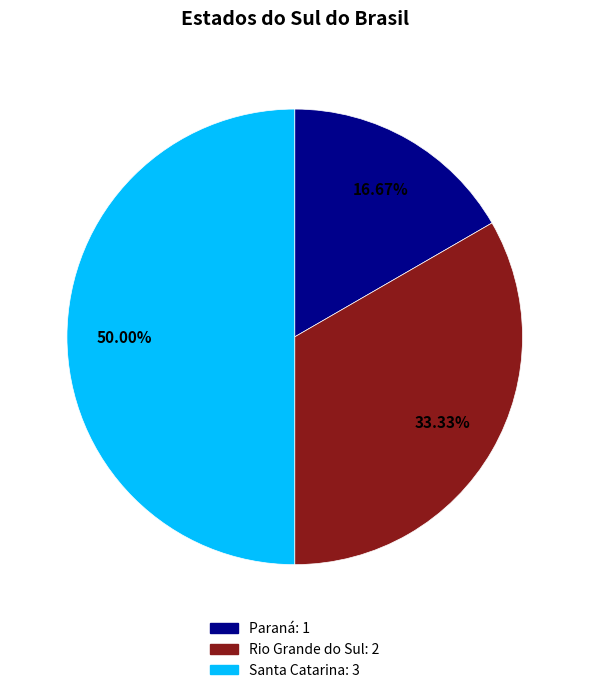

To the nearest percent, what is the difference between the largest and smallest slice percentages?

33%